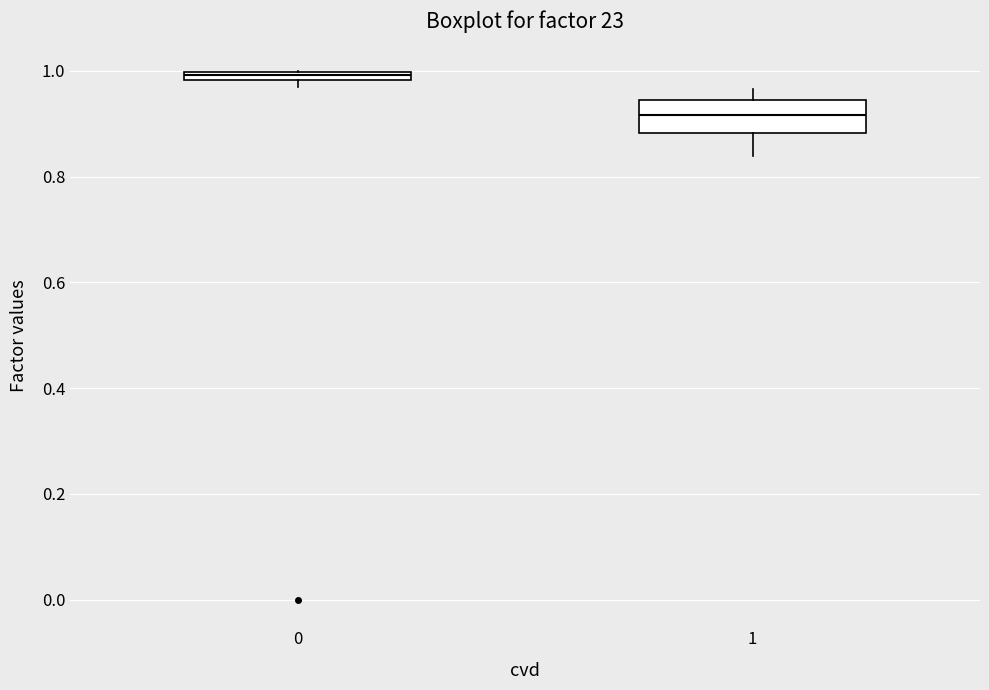

Which box's median line is the lowest?

1